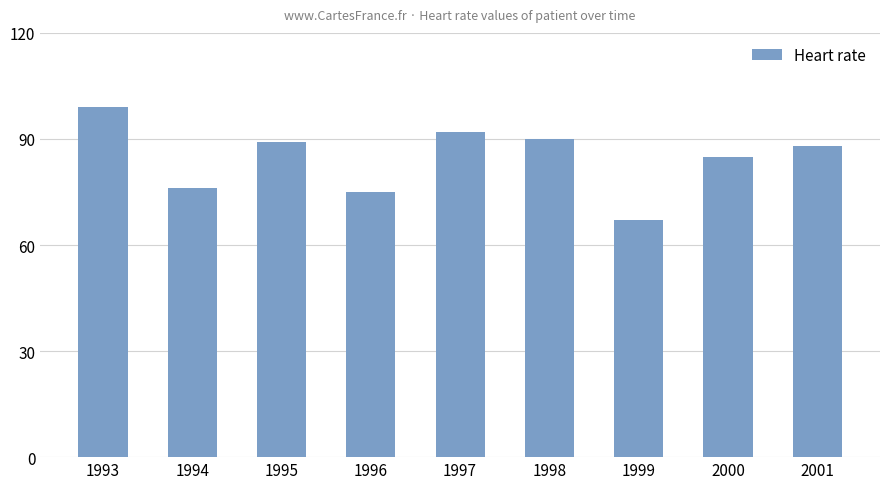

What is the difference between the maximum and minimum values?

32